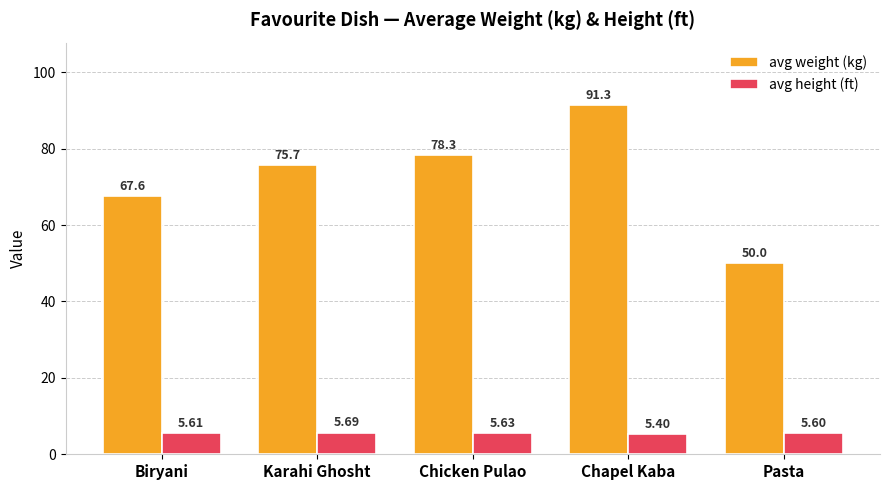

What position from the left is Chicken Pulao?

3